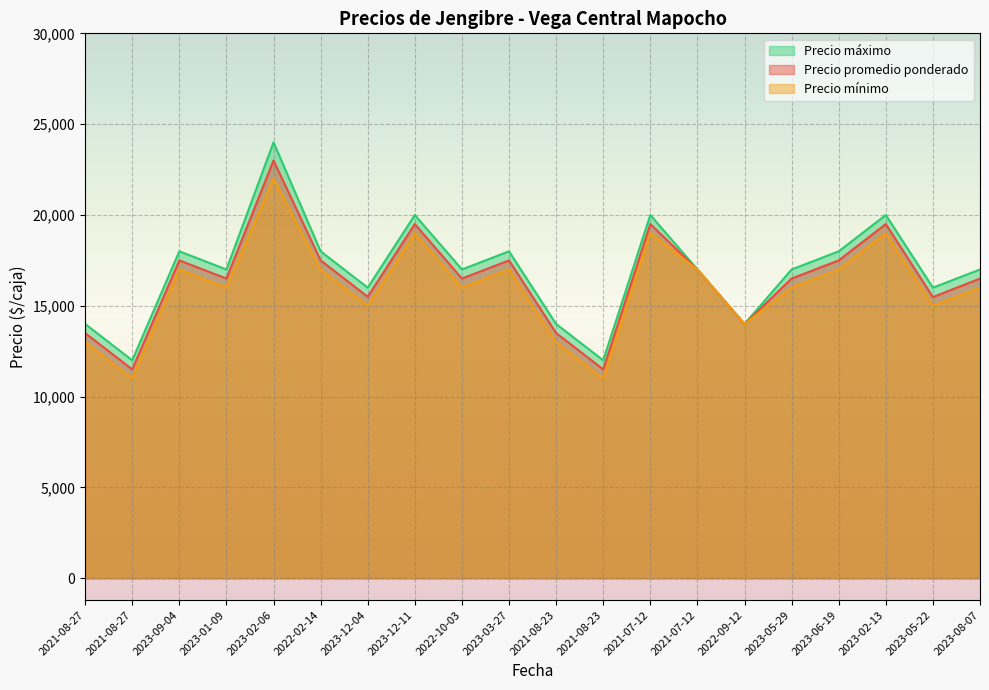

At which label is Precio máximo closest to 18000?

2023-09-04